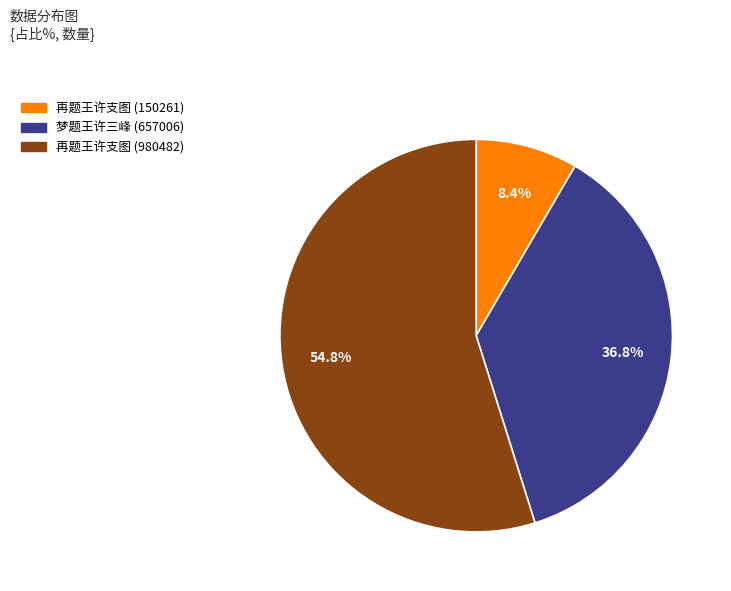

Combined, do 梦题王许三峰 (657006) and 再题王许支图 (150261) account for over 50%?

No